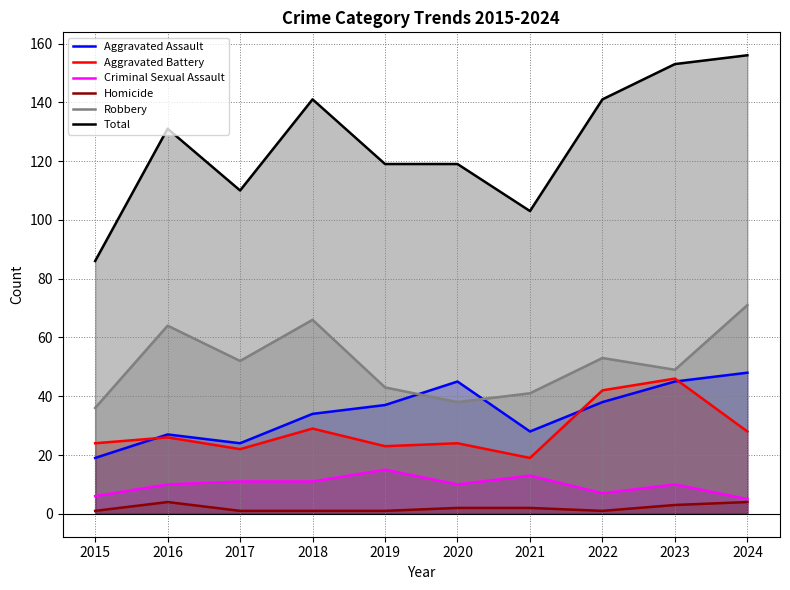

Does the chart display data point markers on the line(s)?

No